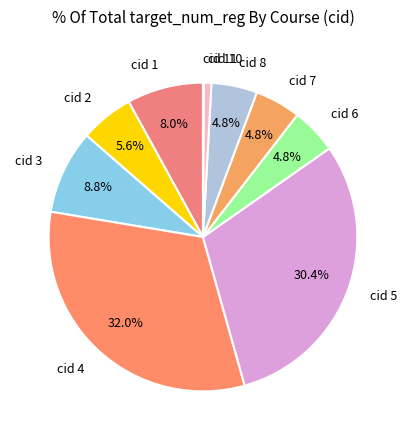

Is there any slice that represents more than half of the pie?

No